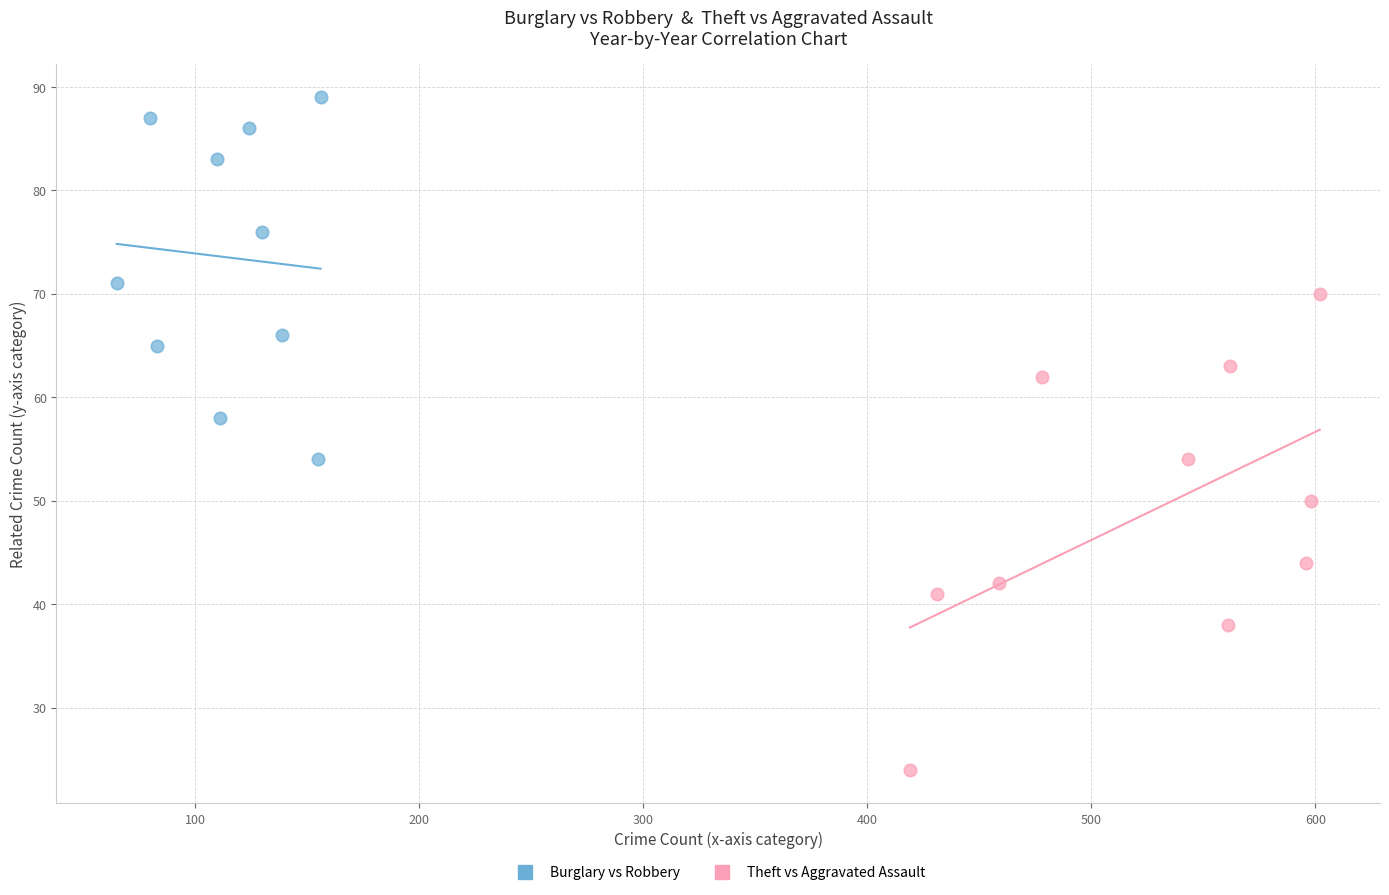

Which series contains the lowest Y value?

Theft vs Aggravated Assault